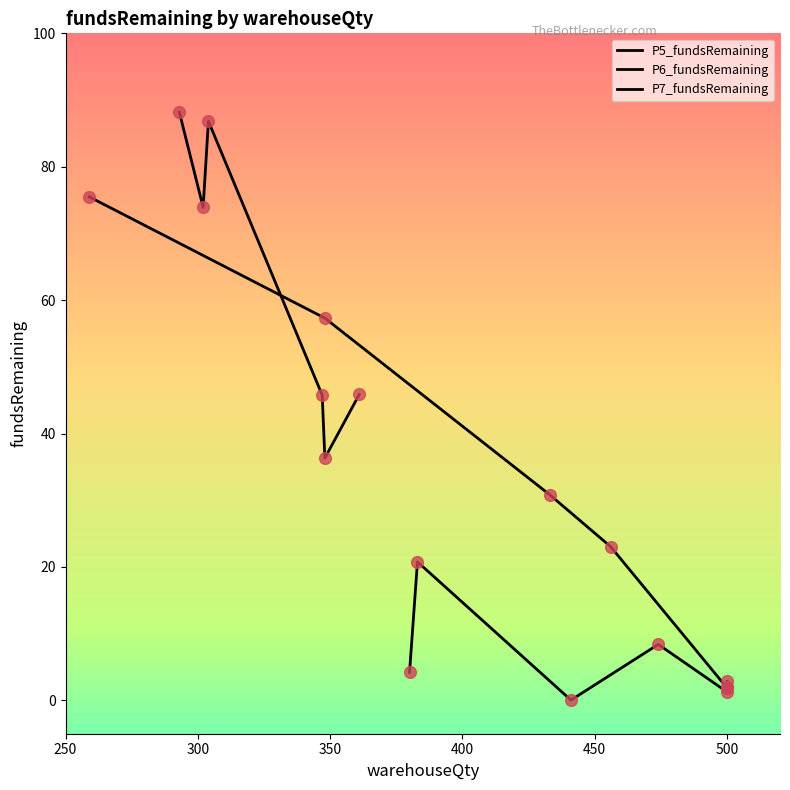

Which series reaches the minimum Y coordinate?

P6_fundsRemaining